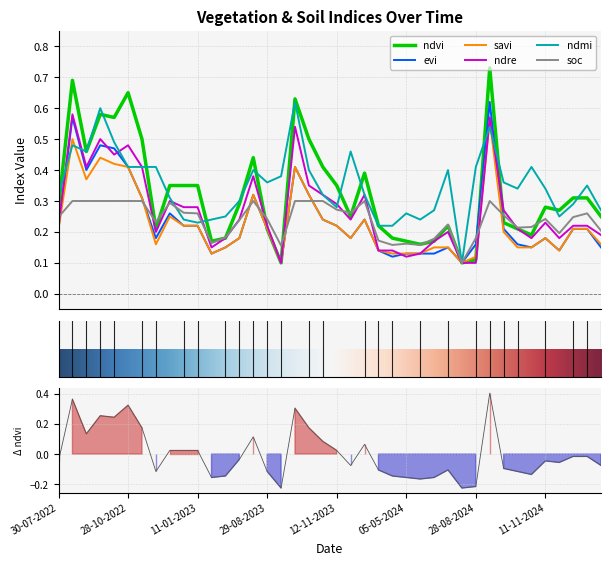

True or false: evi has more than 1 interior local peaks.

True